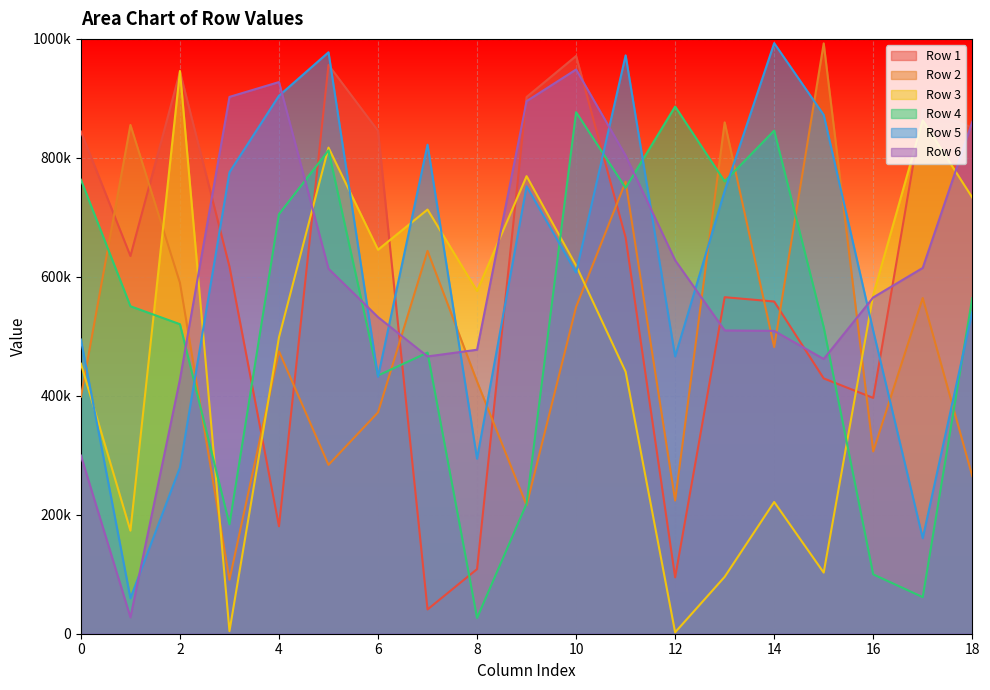

Reading right to left, extract all data points from this chart.

Row 1: 18=851181	17=882118	16=396428	15=429224	14=558488	13=565755	12=94778	11=666107	10=971283	9=902309	8=108606	7=40814	6=845422	5=956250	4=180628	3=617302	2=944898	1=635009	0=844359
Row 2: 18=265065	17=564377	16=306416	15=992438	14=481941	13=859705	12=223938	11=759873	10=549411	9=215967	8=423990	7=643567	6=372143	5=283898	4=474767	3=90680	2=589969	1=855325	0=398369
Row 3: 18=733365	17=863253	16=569489	15=102752	14=221463	13=95608	12=2308	11=440522	10=618869	9=769208	8=576198	7=713071	6=645531	5=817223	4=498306	3=4370	2=945987	1=173256	0=454004
Row 4: 18=564216	17=61539	16=99778	15=515393	14=845792	13=760421	12=886291	11=749536	10=876801	9=218660	8=26573	7=472615	6=434087	5=812585	4=705317	3=183843	2=520362	1=550562	0=763203
Row 5: 18=540864	17=160591	16=509372	15=872177	14=992832	13=744412	12=466075	11=972329	10=607095	9=752223	8=294209	7=822140	6=432012	5=977484	4=904435	3=775726	2=279470	1=59684	0=494616
Row 6: 18=860406	17=614980	16=565373	15=461860	14=509136	13=509856	12=627867	11=803891	10=948522	9=895303	8=477415	7=466161	6=532247	5=613598	4=927402	3=902478	2=427622	1=27641	0=299544